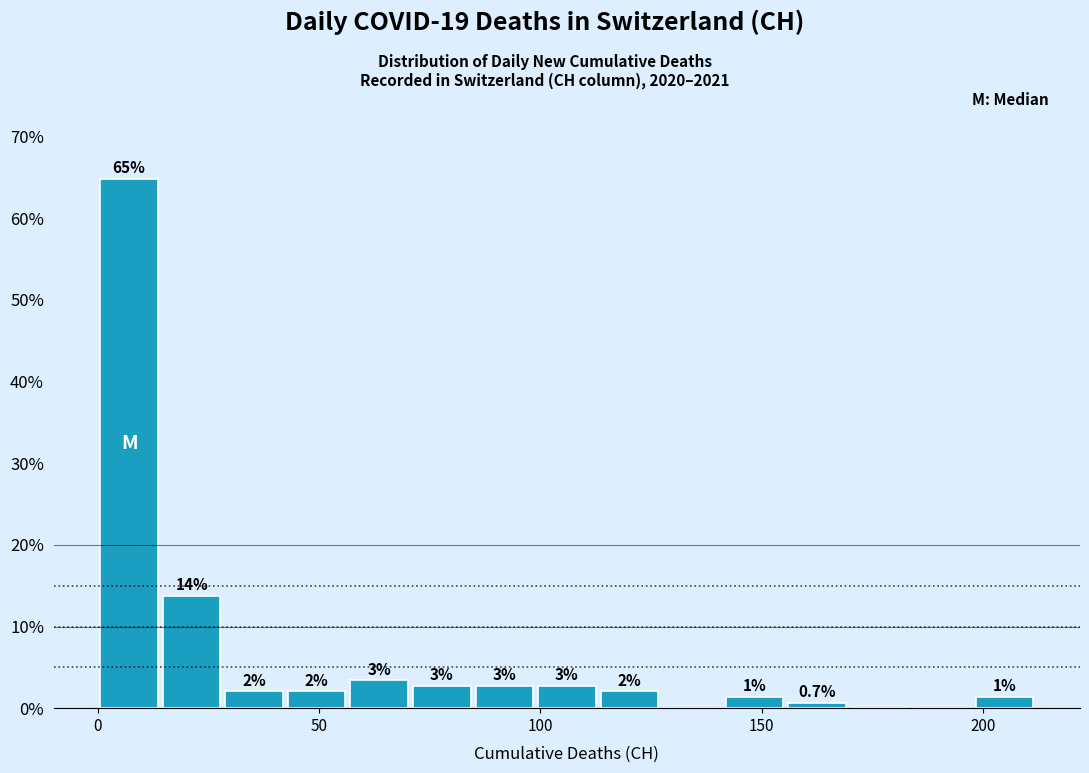

Read against the x-axis, roughly where is the centre of the tallest bar?

5